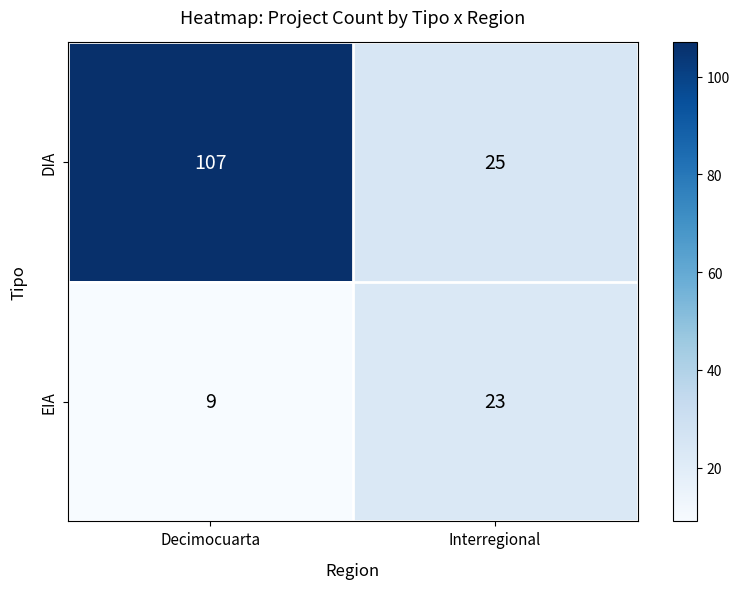

Which series has the widest spread of values?

DIA